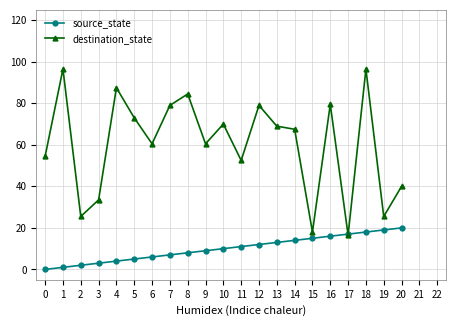

What is the spread (max minus min) of values at 6?

54.5